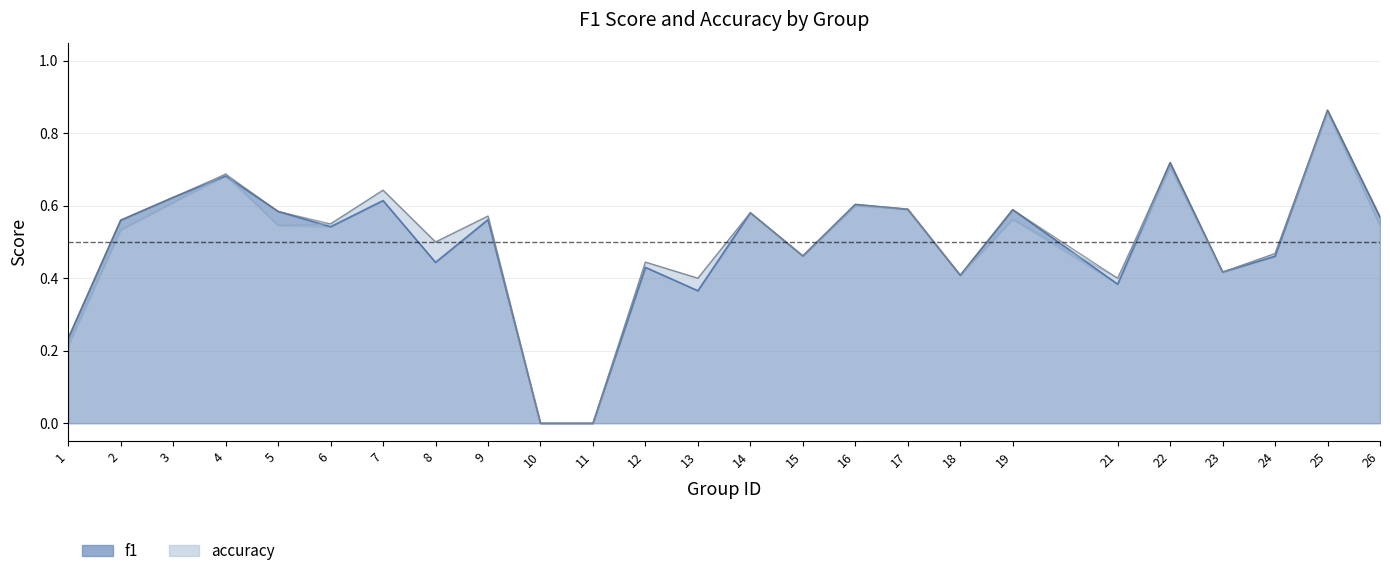

True or false: f1 has a value of 0.2 at 1.

True